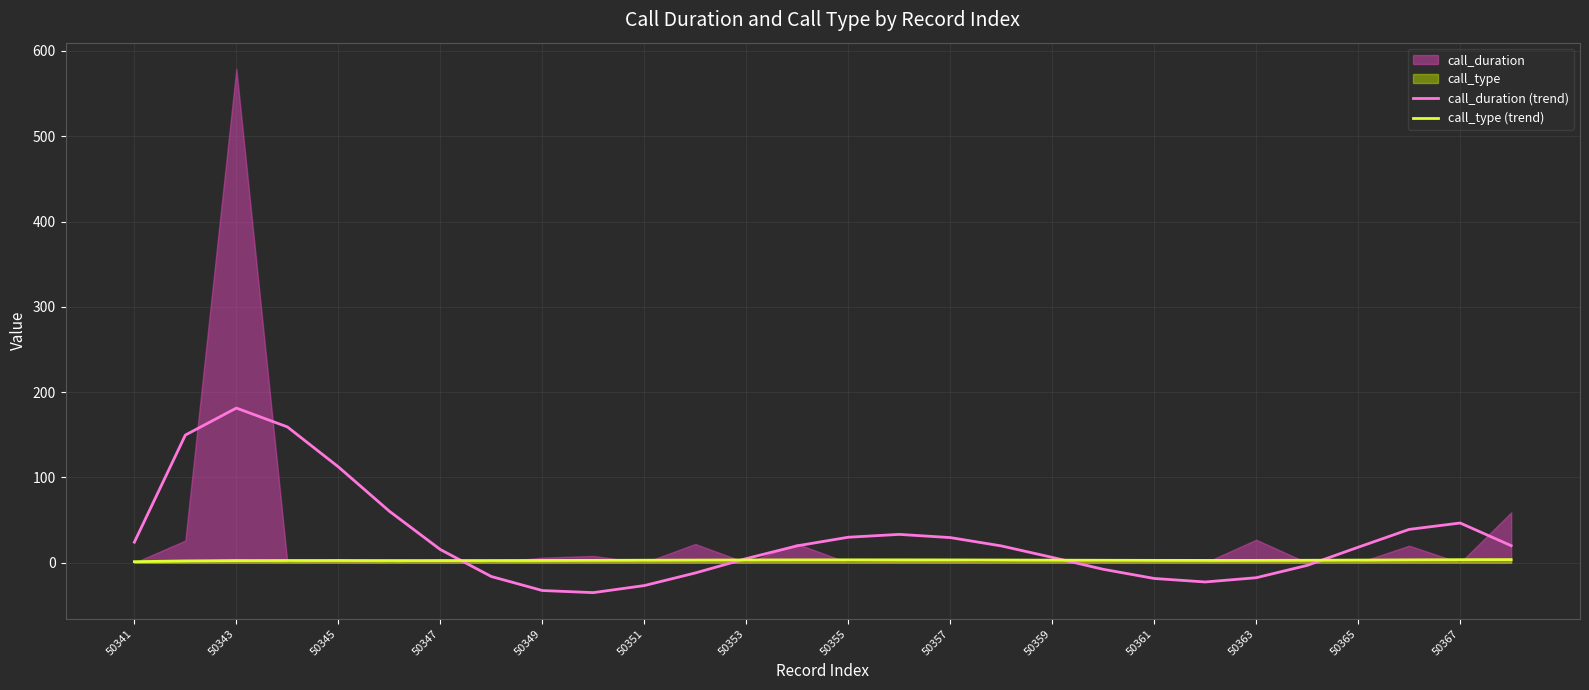

Is it true that call_type (trend) equals 1.3 at 50341?

True